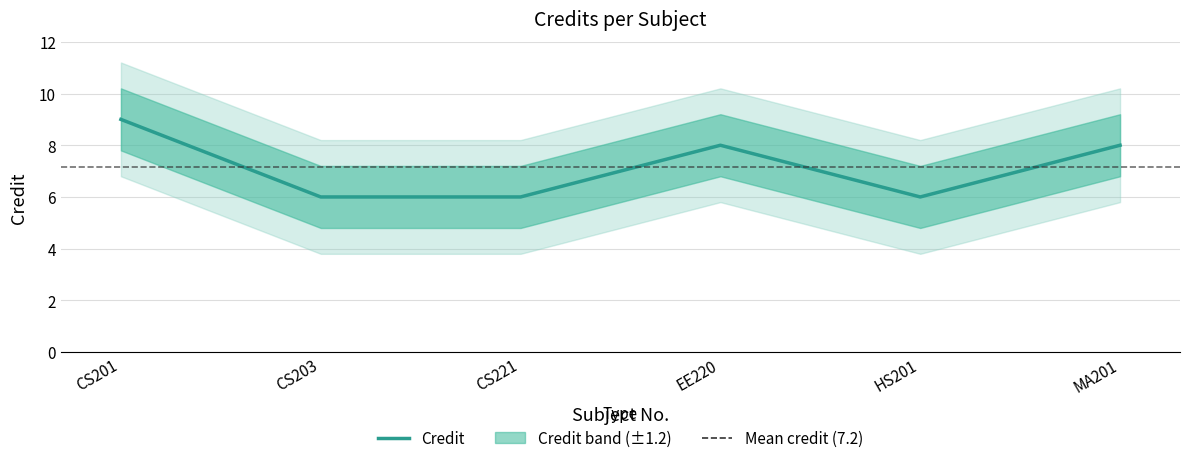

Reading left to right, what are all the values shown in this chart?

CS201=9	CS203=6	CS221=6	EE220=8	HS201=6	MA201=8